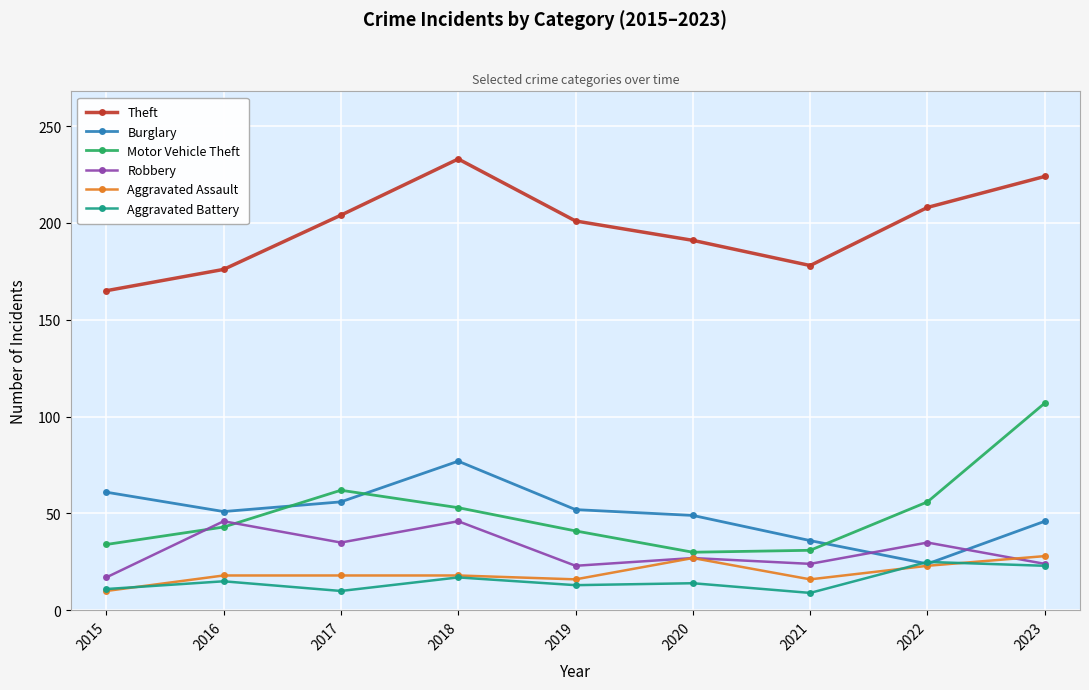

Which series has the widest spread of values?

Motor Vehicle Theft